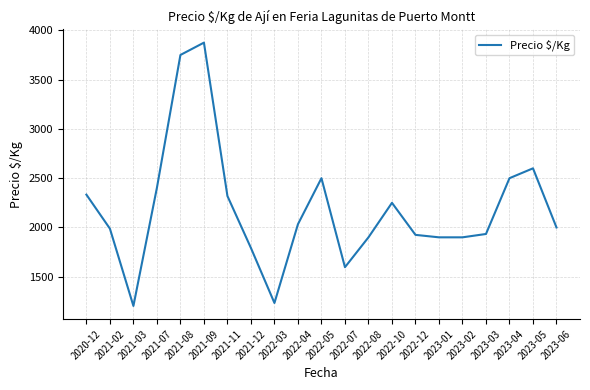

Which category has the highest value across all series?

2021-09